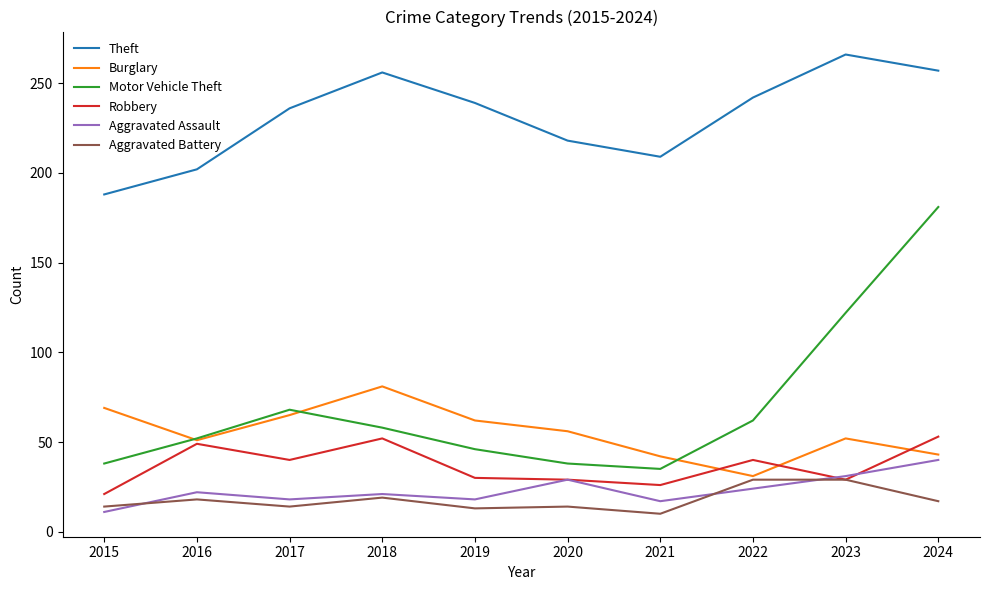

How many interior local valleys does the Aggravated Assault series have?

3